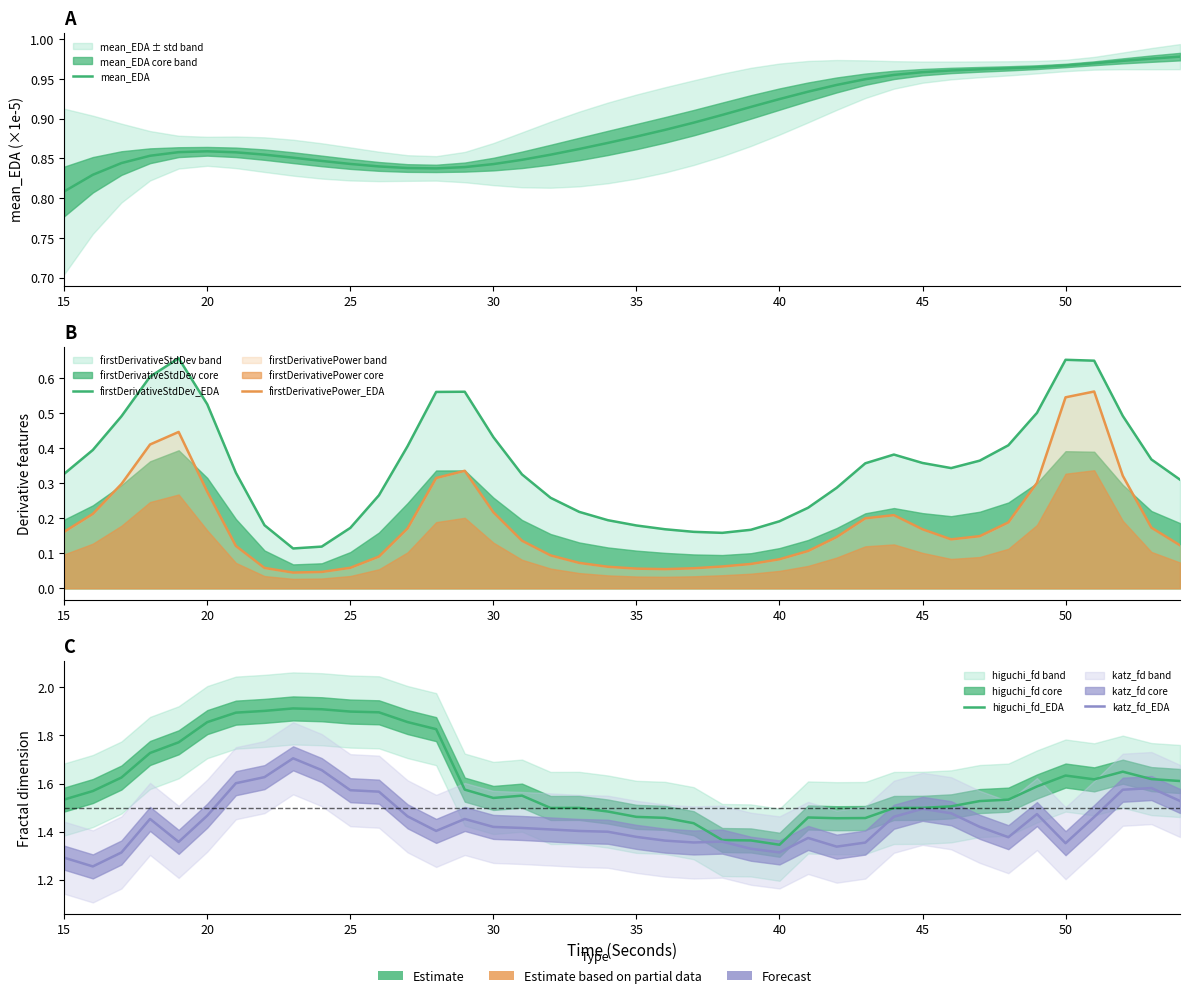

Rank the series by their maximum value, from highest to lowest.

higuchi_fd_EDA, katz_fd_EDA, mean_EDA, firstDerivativeStdDev_EDA, firstDerivativePower_EDA